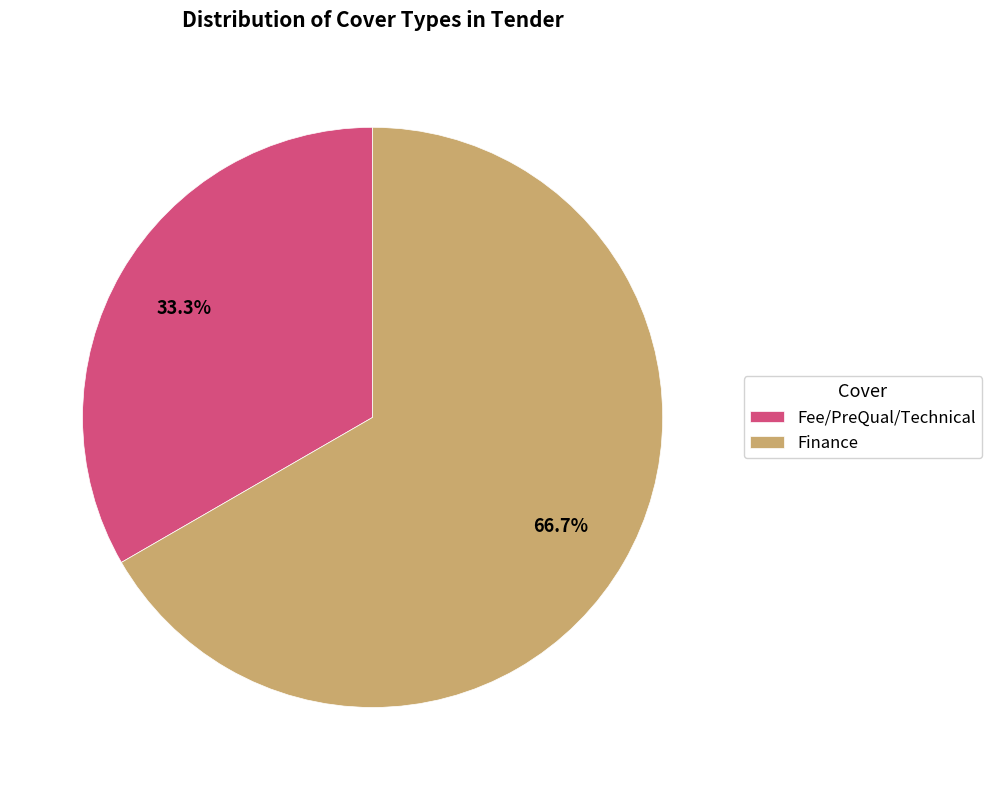

Which has a higher value, Fee/PreQual/Technical or Finance?

Finance